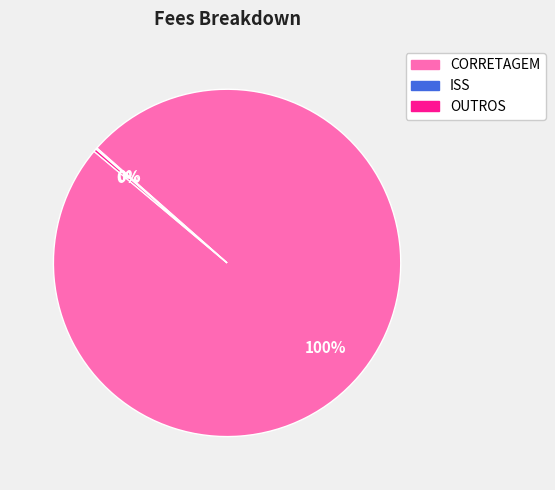

Does any single category account for the majority?

Yes